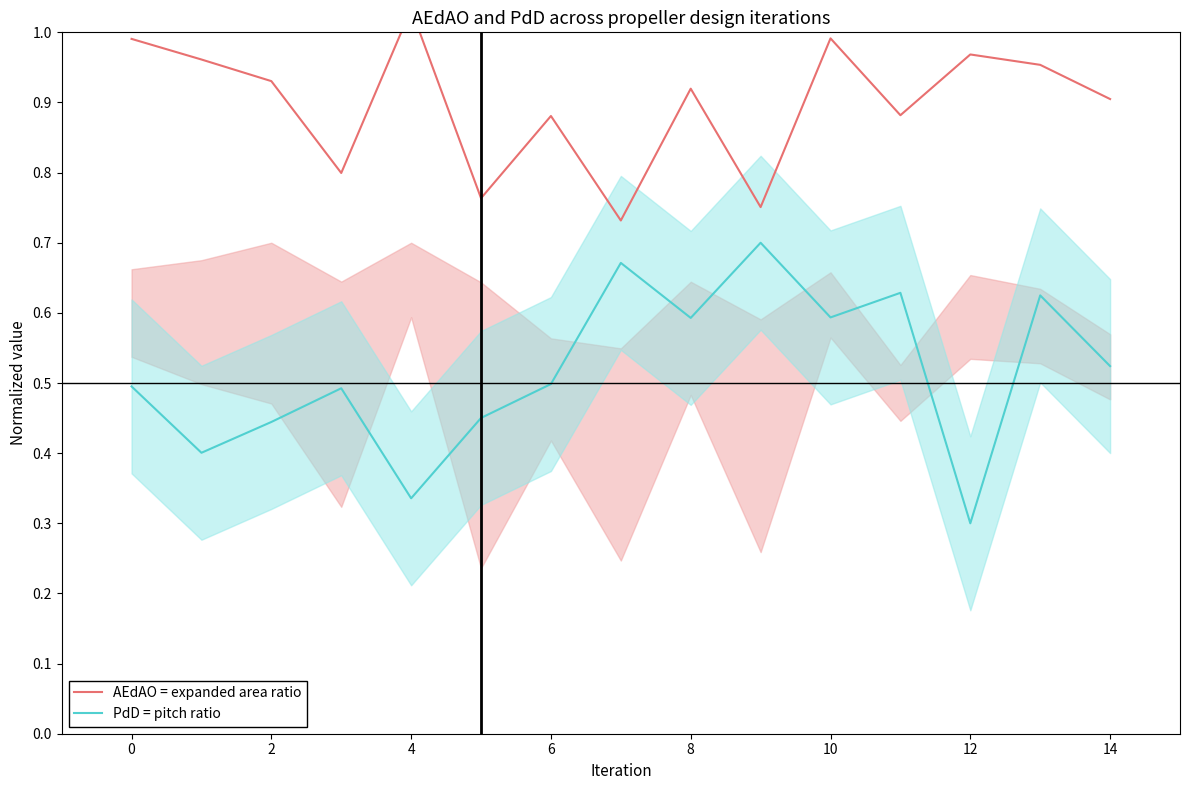

True or false: AEdAO = expanded area ratio and PdD = pitch ratio intersect in this chart.

False